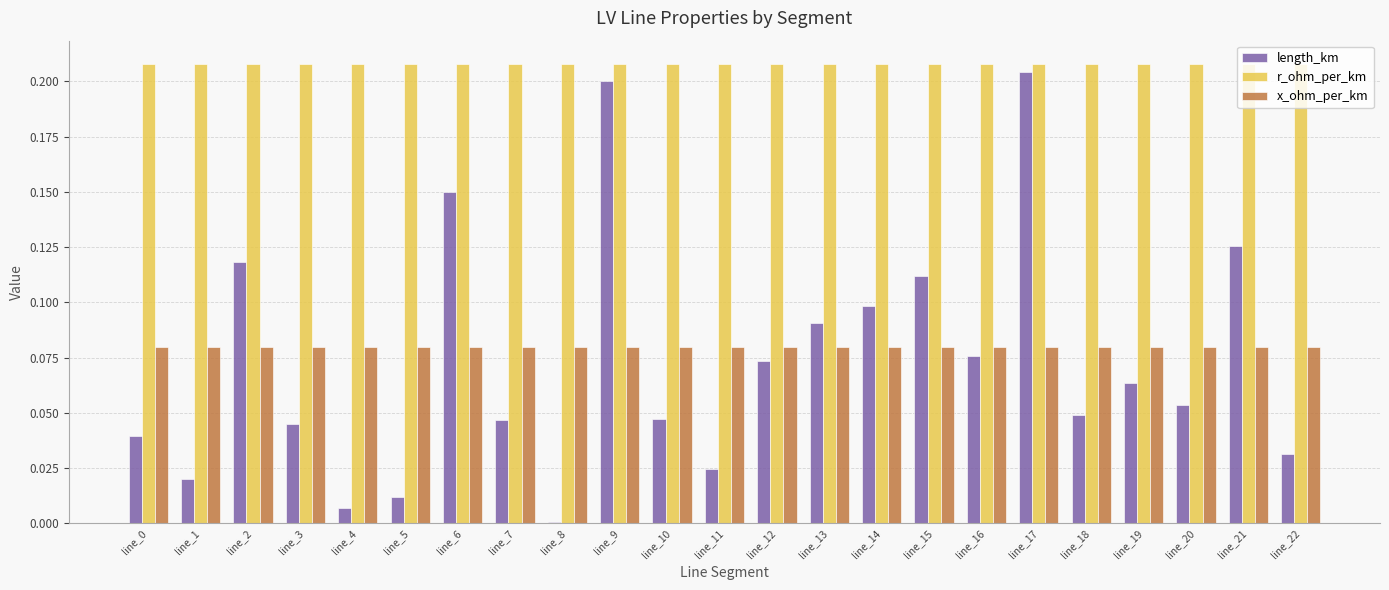

Is the value of x_ohm_per_km at line_5 greater than the value of r_ohm_per_km at line_16?

No